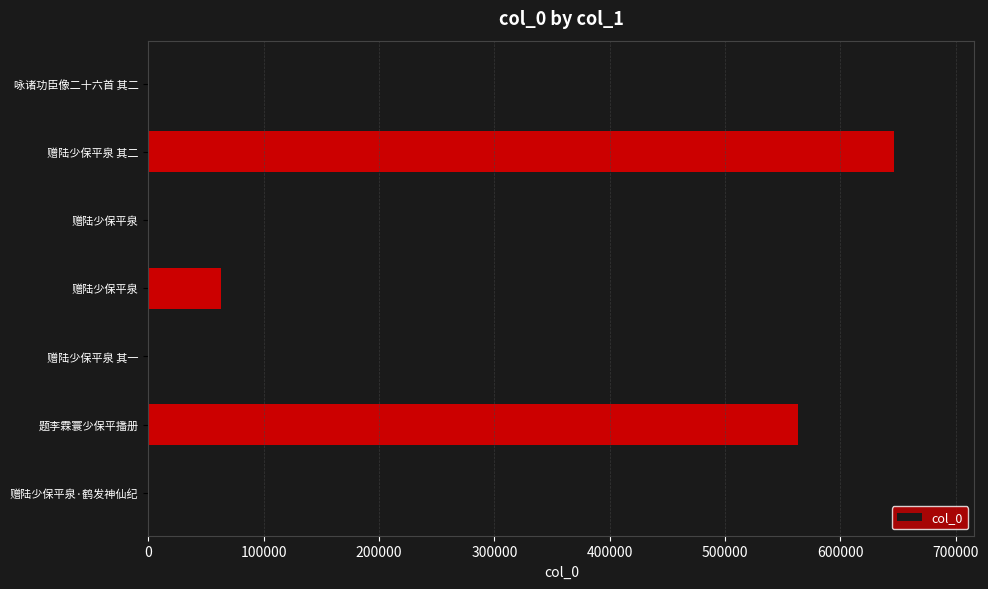

What is the difference between the maximum and minimum values?

618912